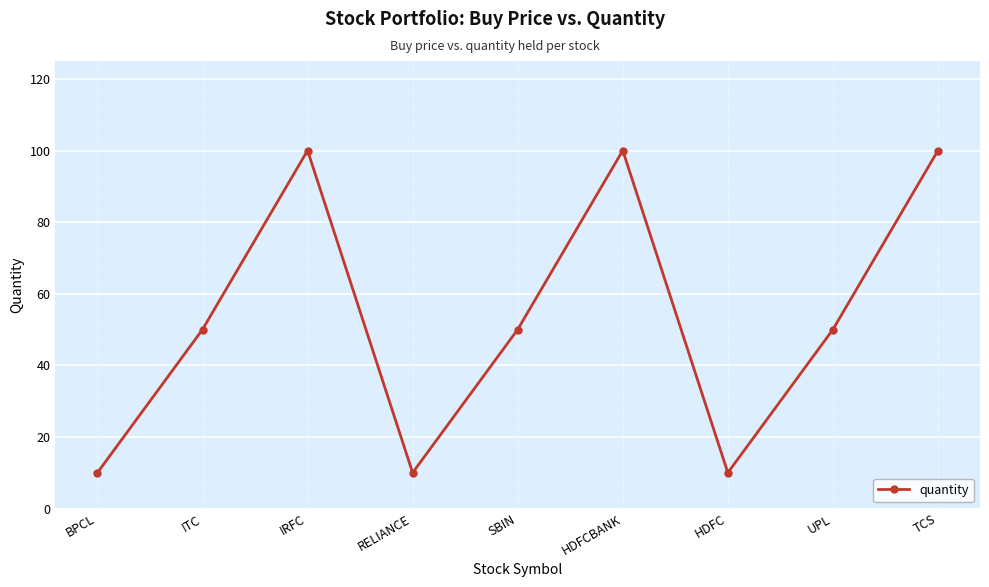

What is the smallest value displayed?

10